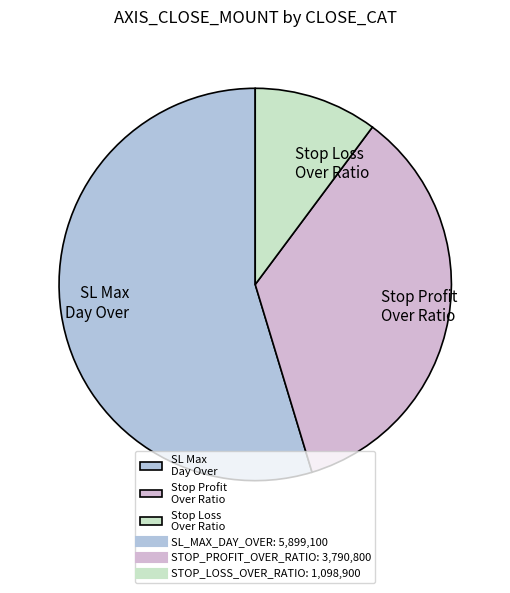

Is it true that SL Max Day Over is 42% of the pie?

False